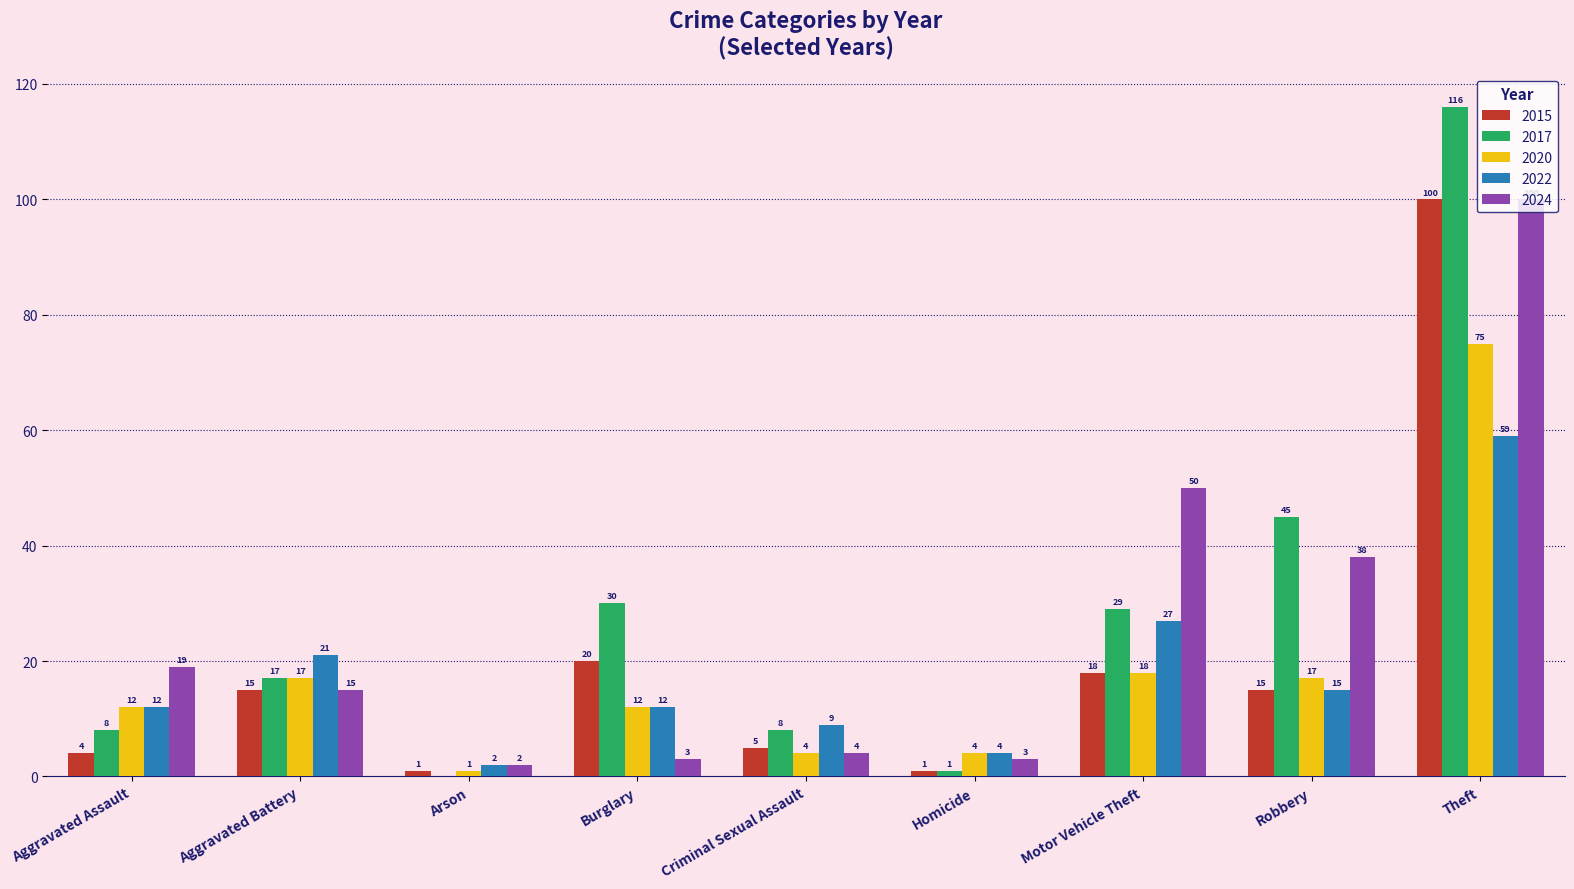

What is the total value across all series at Homicide?

13